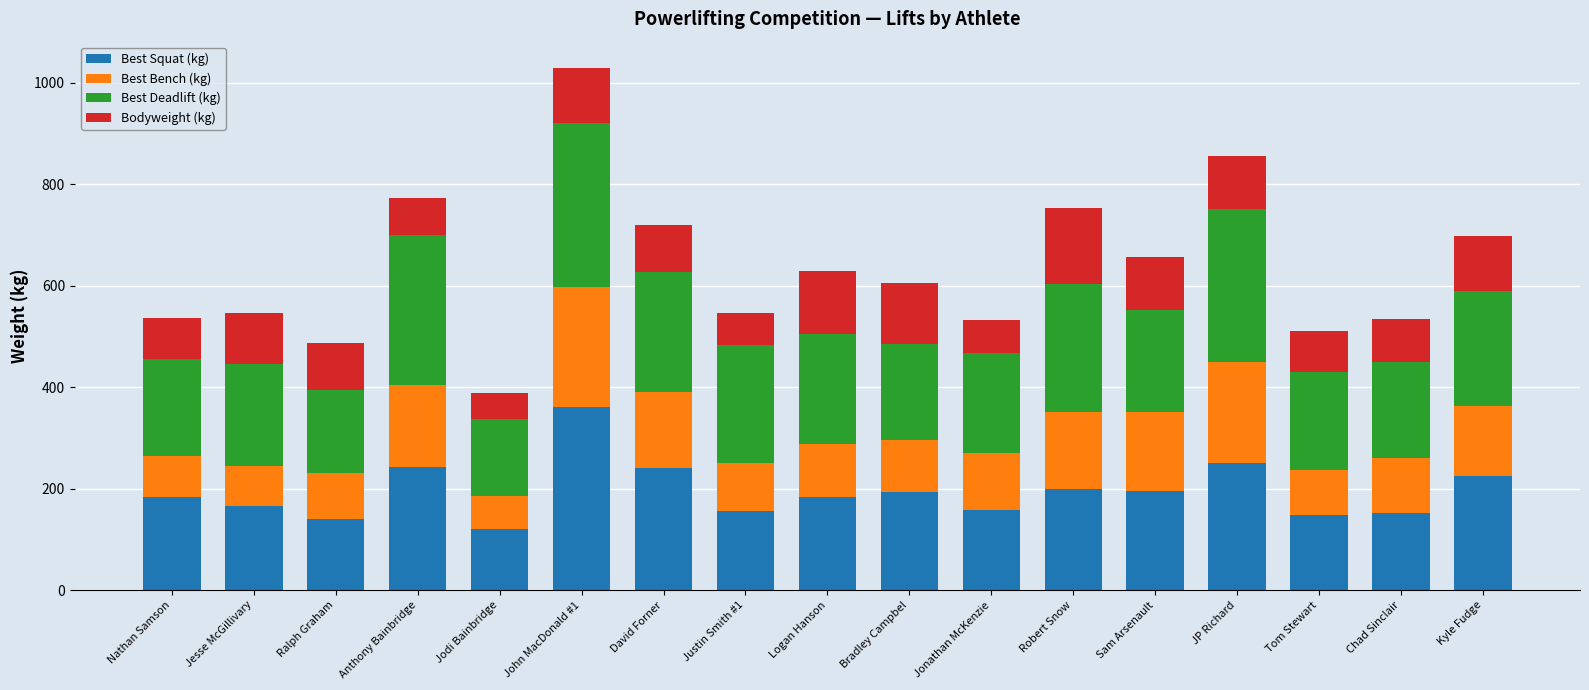

What is the maximum value for Best Squat (kg)?

360.0